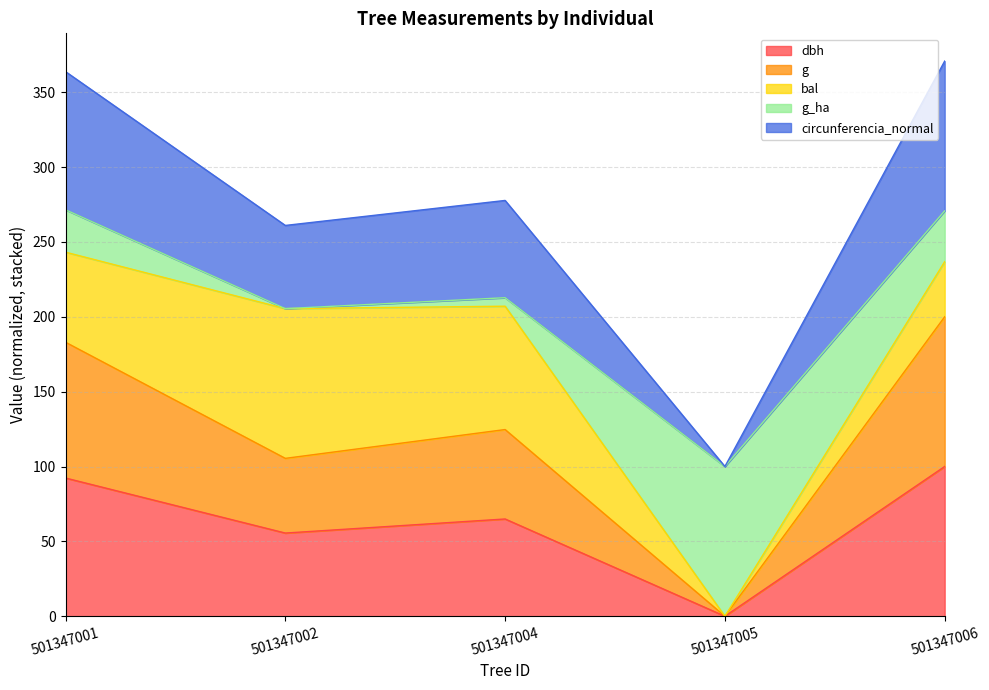

What is the total value across all series at 501347006?

370.7